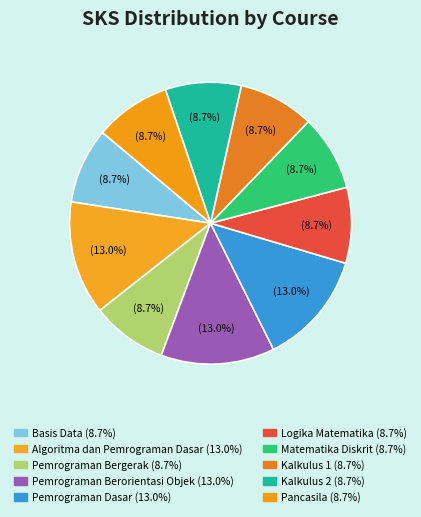

How many slices are in this pie chart?

10